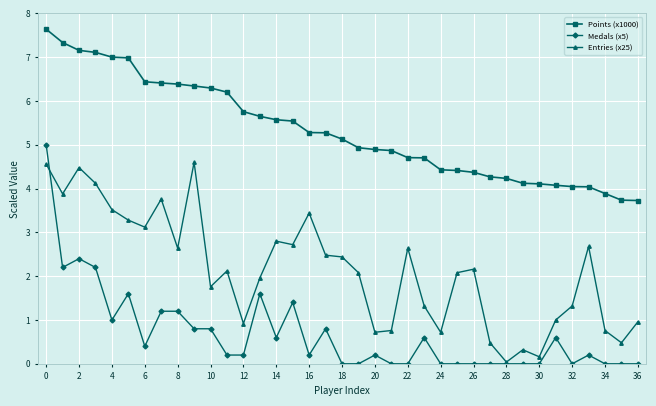

True or false: Points (x1000) and Medals (x5) cross at least once.

False